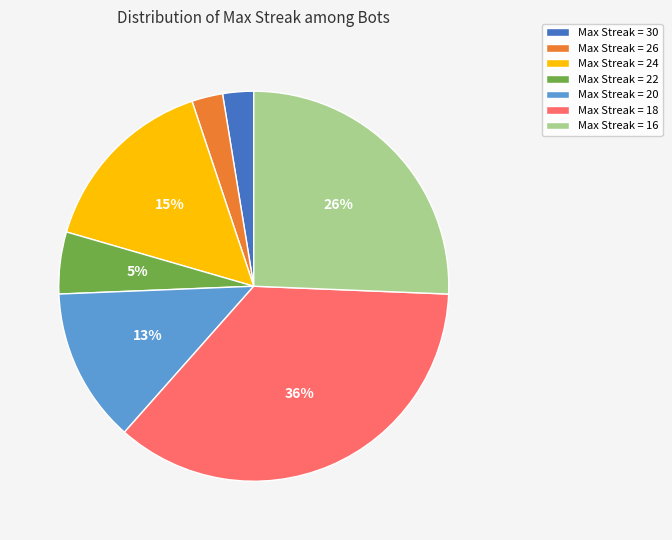

Count the number of slices in the pie.

7